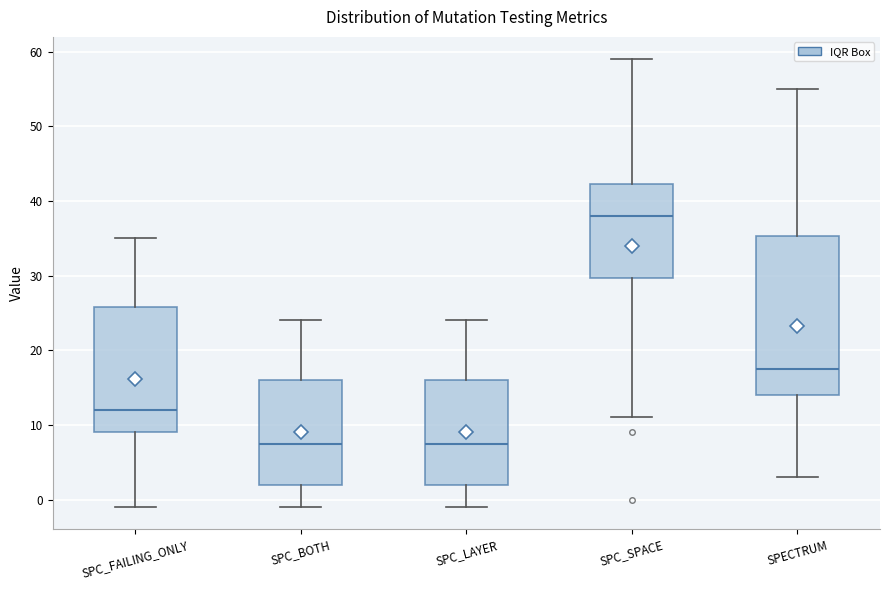

Reading left to right, transcribe this box plot: for each box, give where its median line is, the range the box spans, and where its two whiskers end, as read against the y-axis. The values are not printed on the chart, so give them approximately, as read against the axis.

SPC_FAILING_ONLY: median 12, box 9 to 26, whiskers -1 to 35
SPC_BOTH: median 8, box 2 to 16, whiskers -1 to 24
SPC_LAYER: median 8, box 2 to 16, whiskers -1 to 24
SPC_SPACE: median 38, box 30 to 42, whiskers 11 to 59
SPECTRUM: median 18, box 14 to 35, whiskers 3 to 55